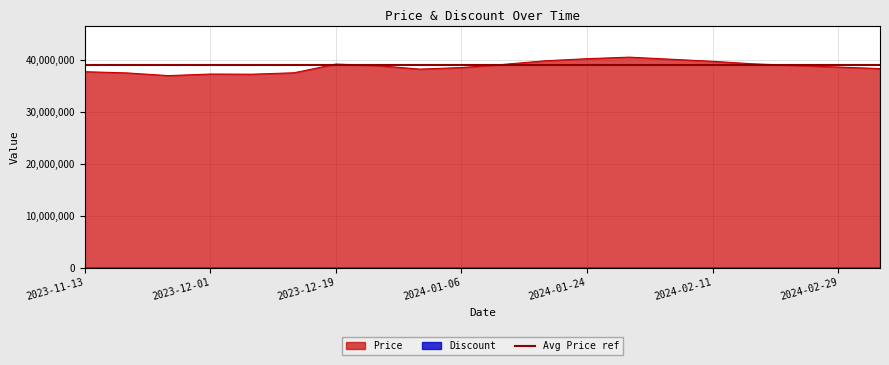

What is the label of the 6th point from the left?

2023-12-13